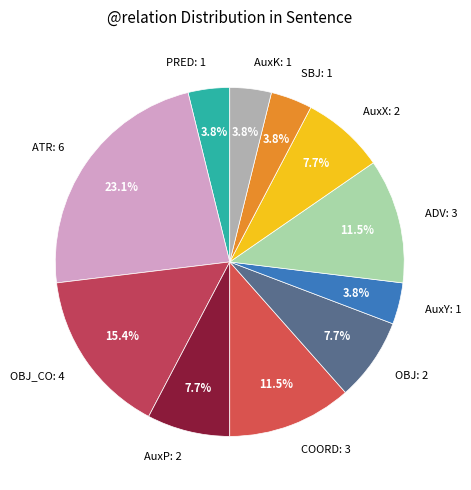

Count the number of slices in the pie.

11